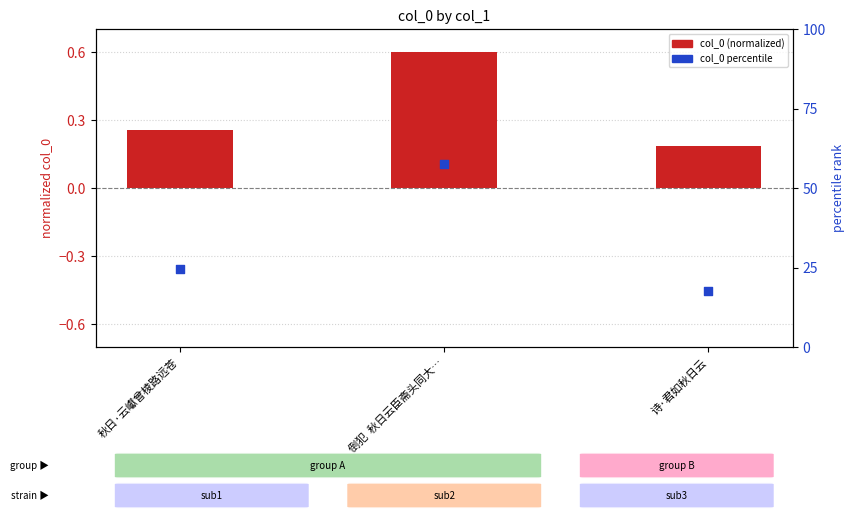

Which series contains the highest Y value?

col_0 percentile